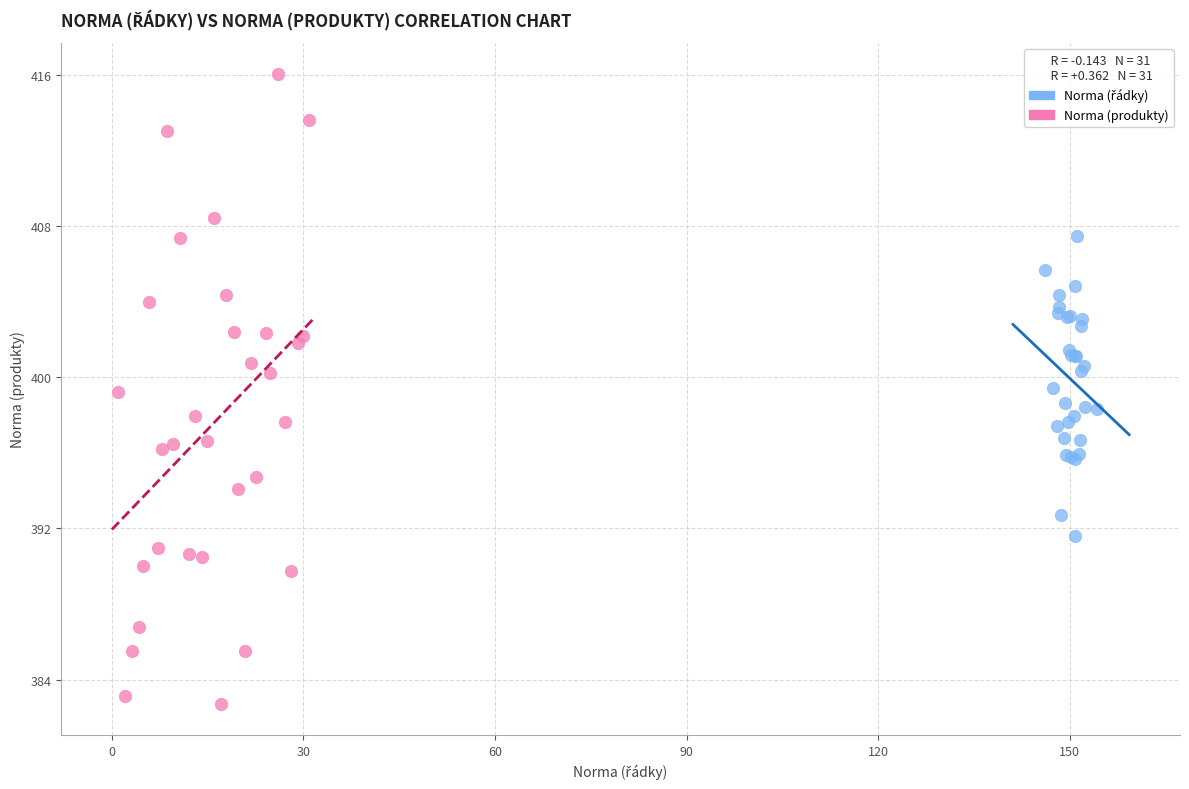

Which series reaches the maximum Y coordinate?

Norma (produkty)